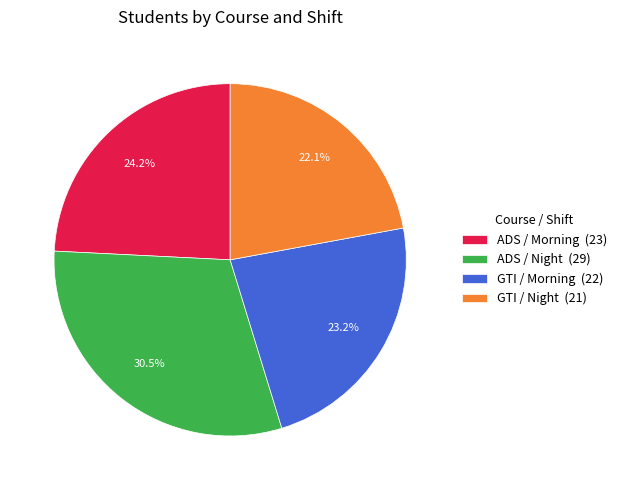

Which category has the smallest portion of the pie?

GTI / Night (21)